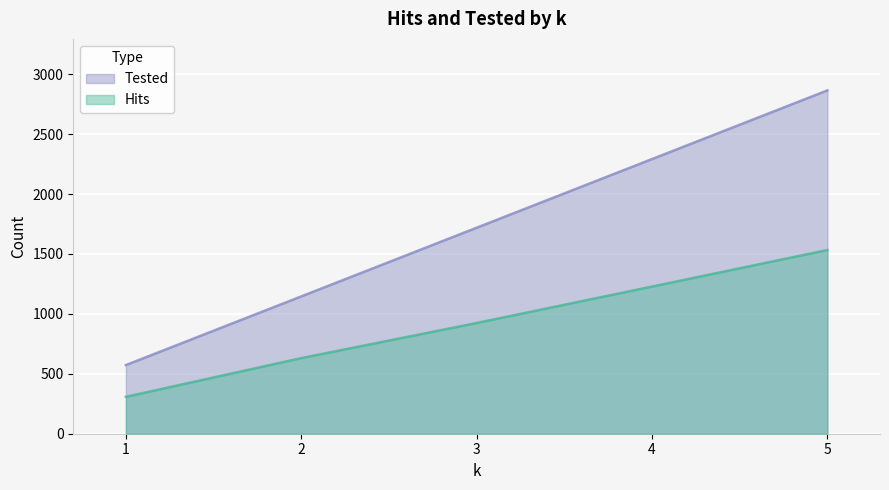

Reading right to left, list all the values displayed in this chart.

Hits: 5=1533	4=1228	3=924	2=631	1=308
Tested: 5=2865	4=2292	3=1719	2=1146	1=573